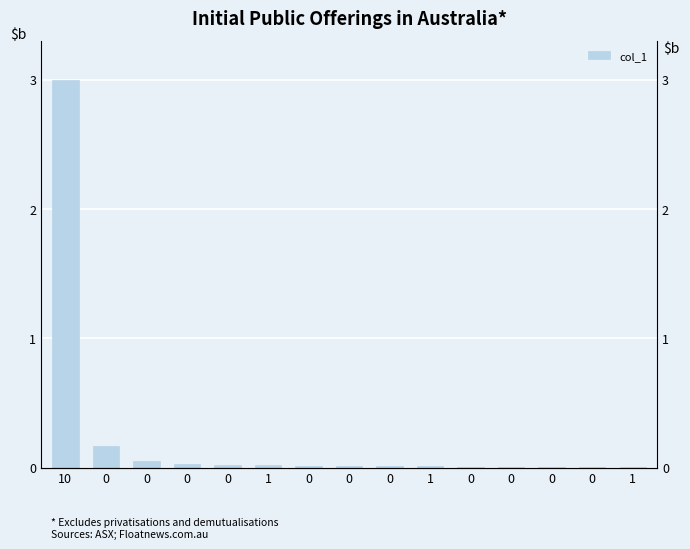

Rank the categories by value from highest to lowest.

10, 0, 0, 0, 0, 1, 0, 0, 0, 1, 0, 1, 0, 0, 0